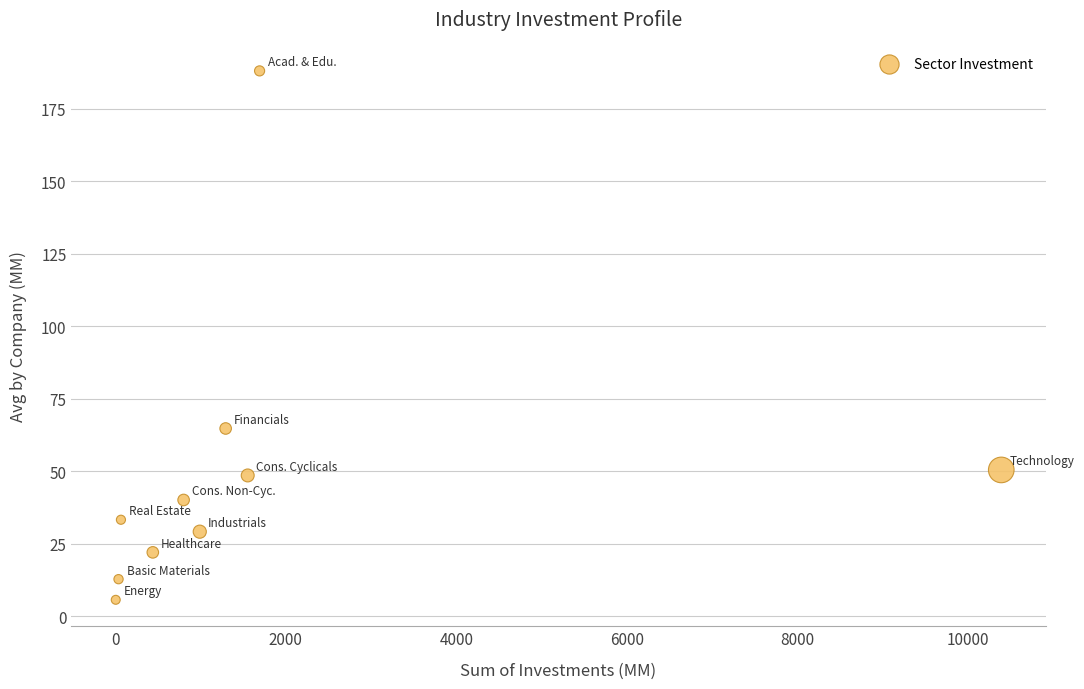

What Y value in the scatter plot is closest to 96?

64.7